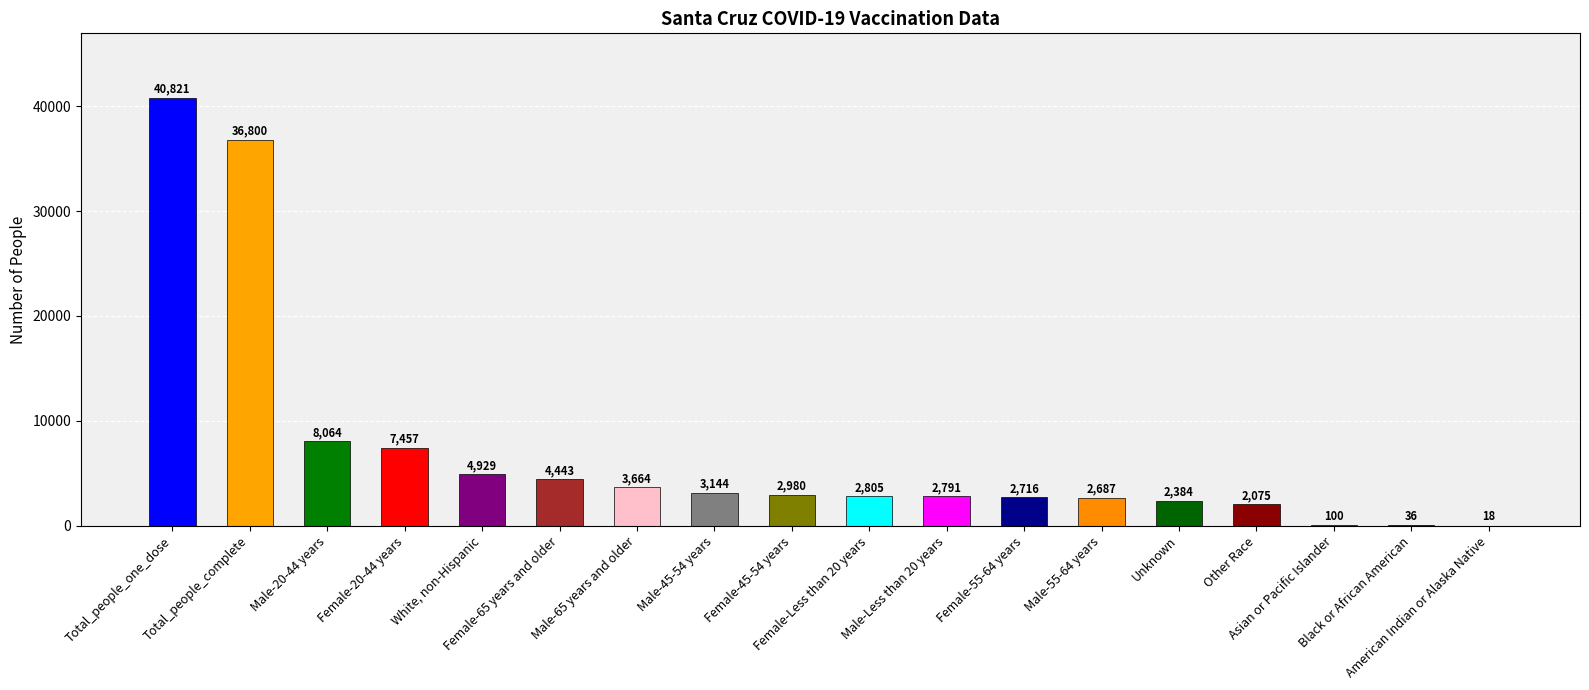

The value at Black or African American is 36. True or false?

True